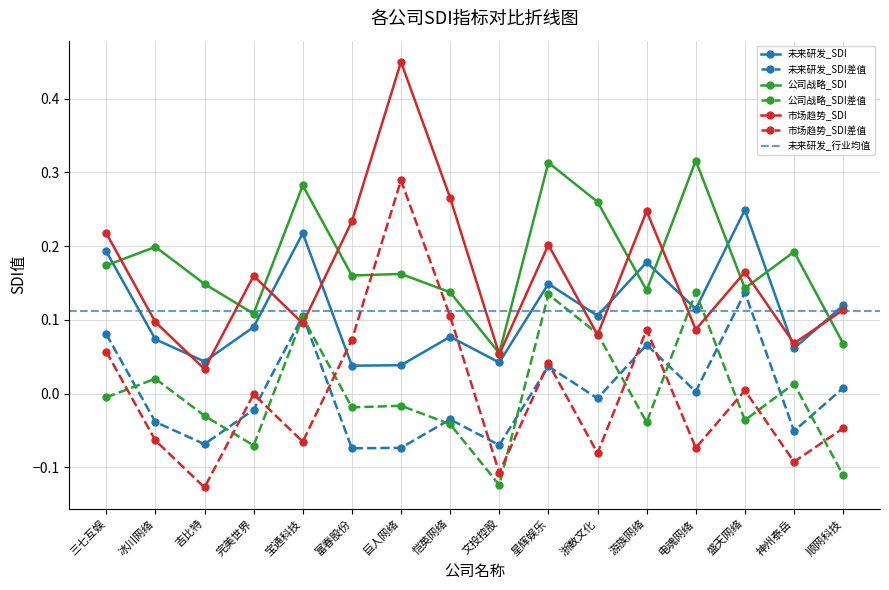

The 市场趋势_SDI series shows 0.7 at 巨人网络. True or false?

False